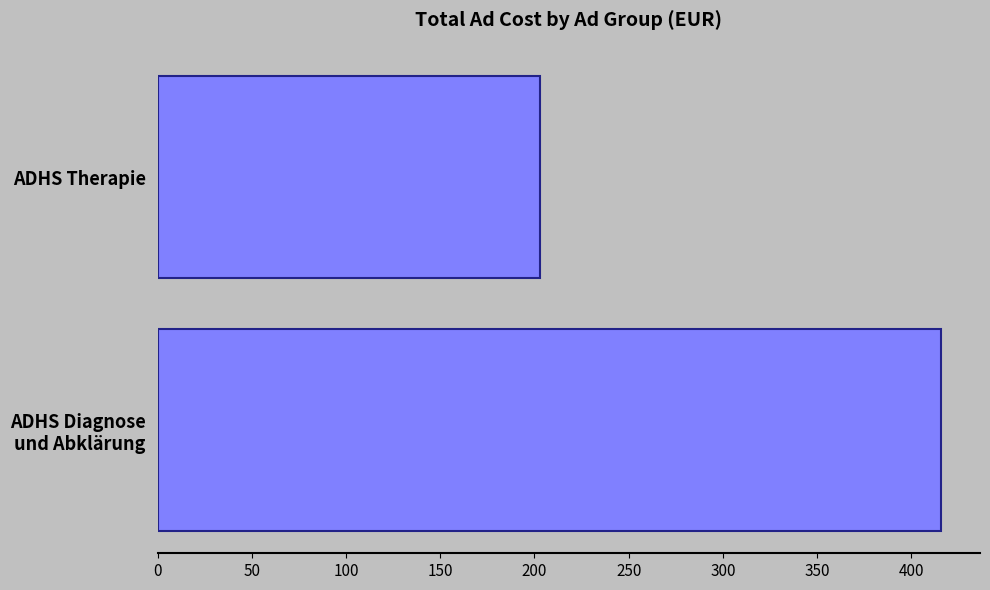

How many values exceed 415?

1